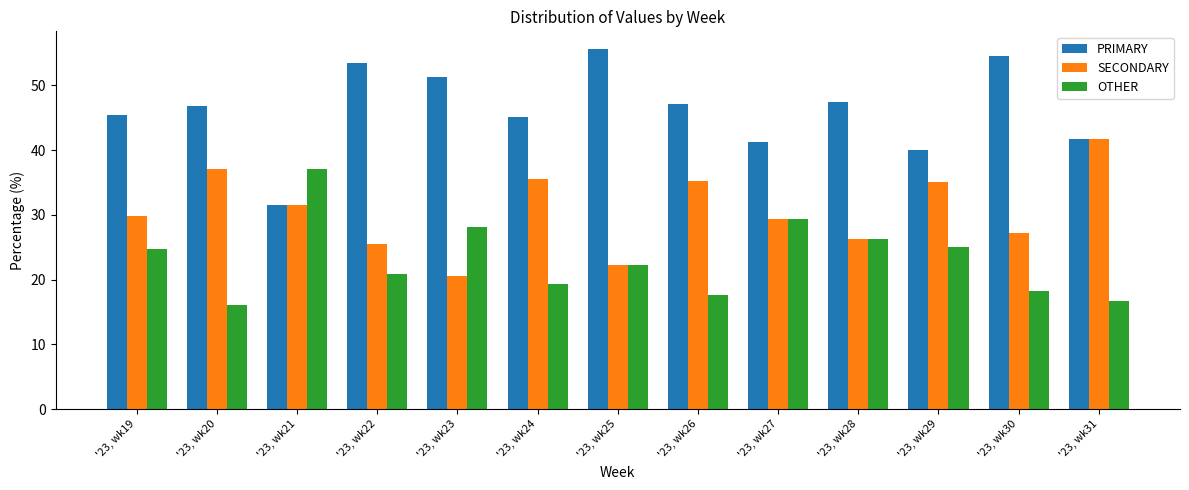

Which label corresponds to the largest value in the chart?

'23, wk25